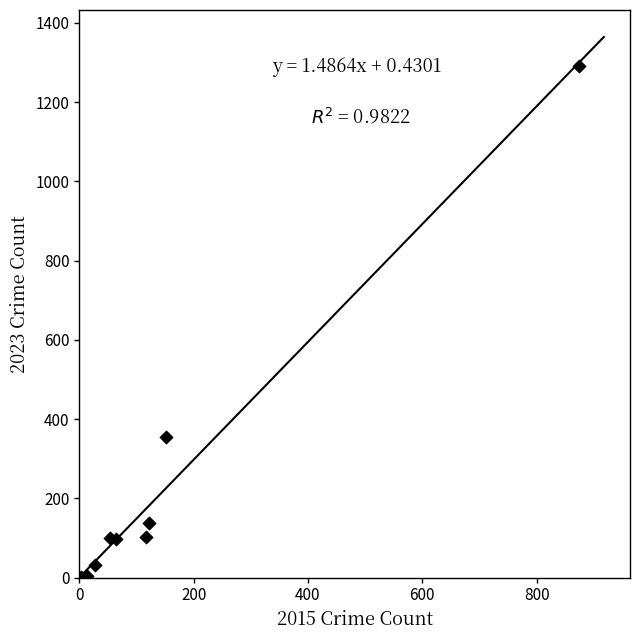

What is the range of Y values (max minus min)?

1290